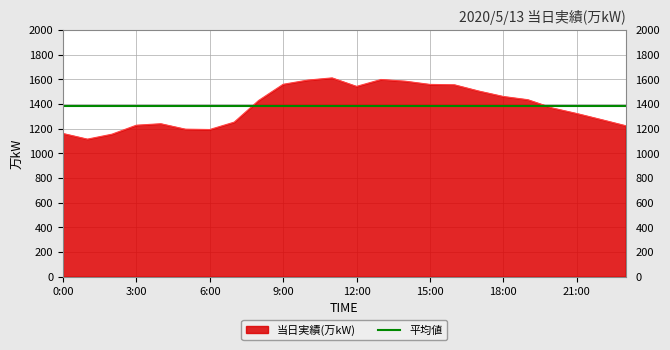

What is the sum of all values?

33168